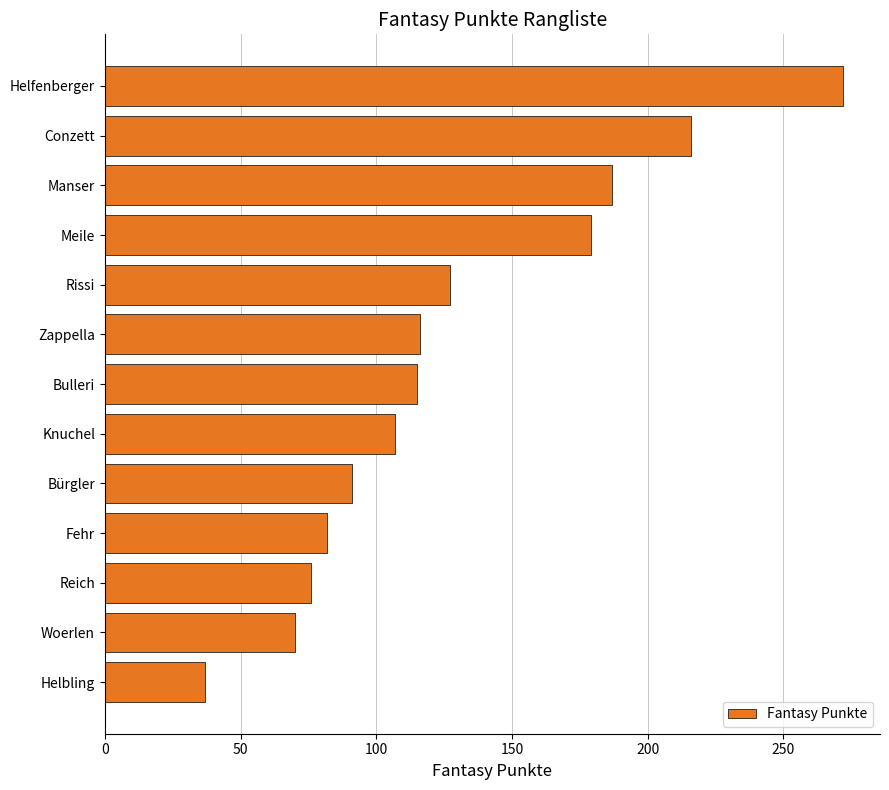

What is the smallest value displayed?

37